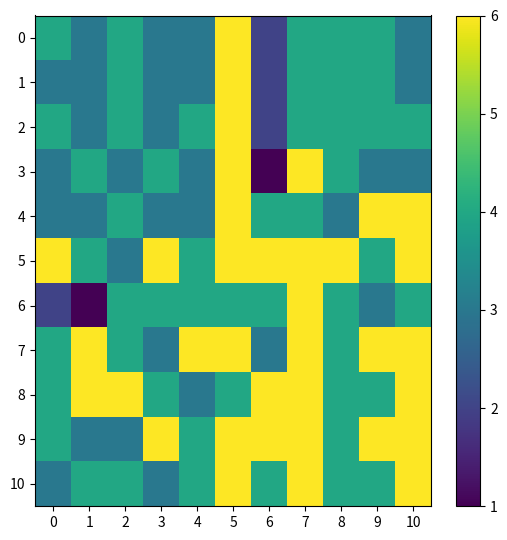

Which series has the largest range (max minus min)?

3